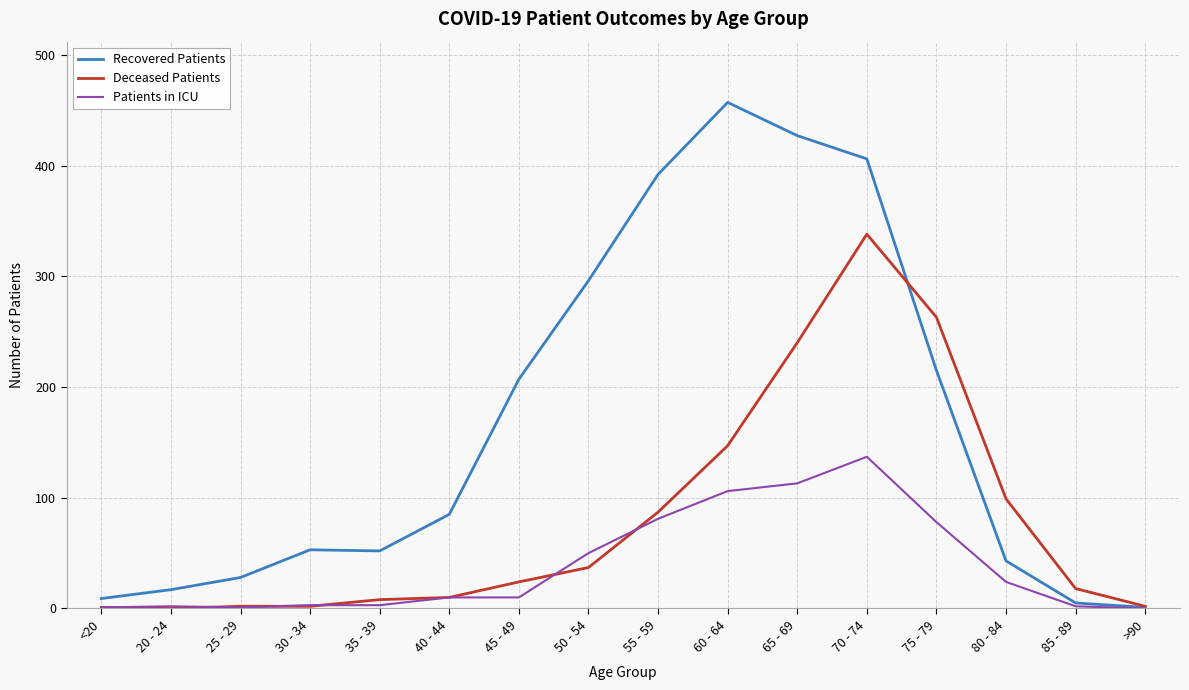

The value of Deceased Patients at 80 - 84 is 99. True or false?

True